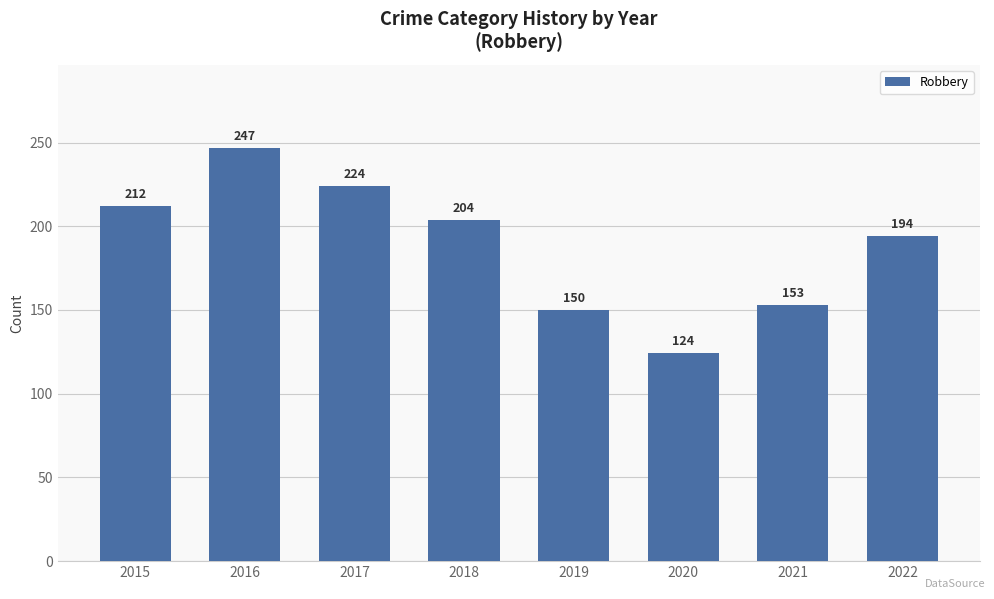

Rank the categories by value from highest to lowest.

2016, 2017, 2015, 2018, 2022, 2021, 2019, 2020